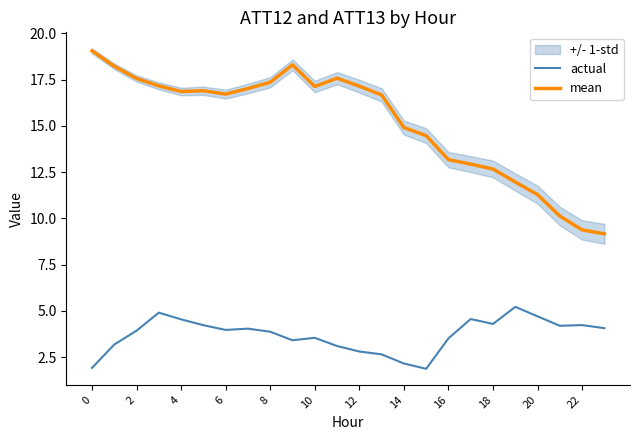

What is the difference between the second highest and second lowest values in the mean series?

8.9